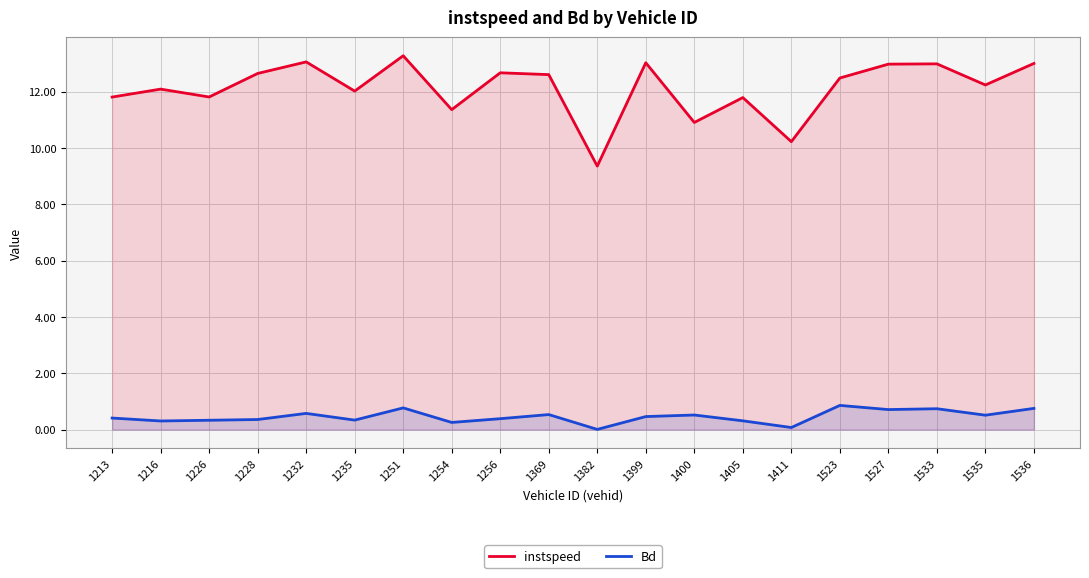

Rank the categories by instspeed value from highest to lowest.

1251, 1232, 1399, 1536, 1533, 1527, 1256, 1228, 1369, 1523, 1535, 1216, 1235, 1226, 1213, 1405, 1254, 1400, 1411, 1382